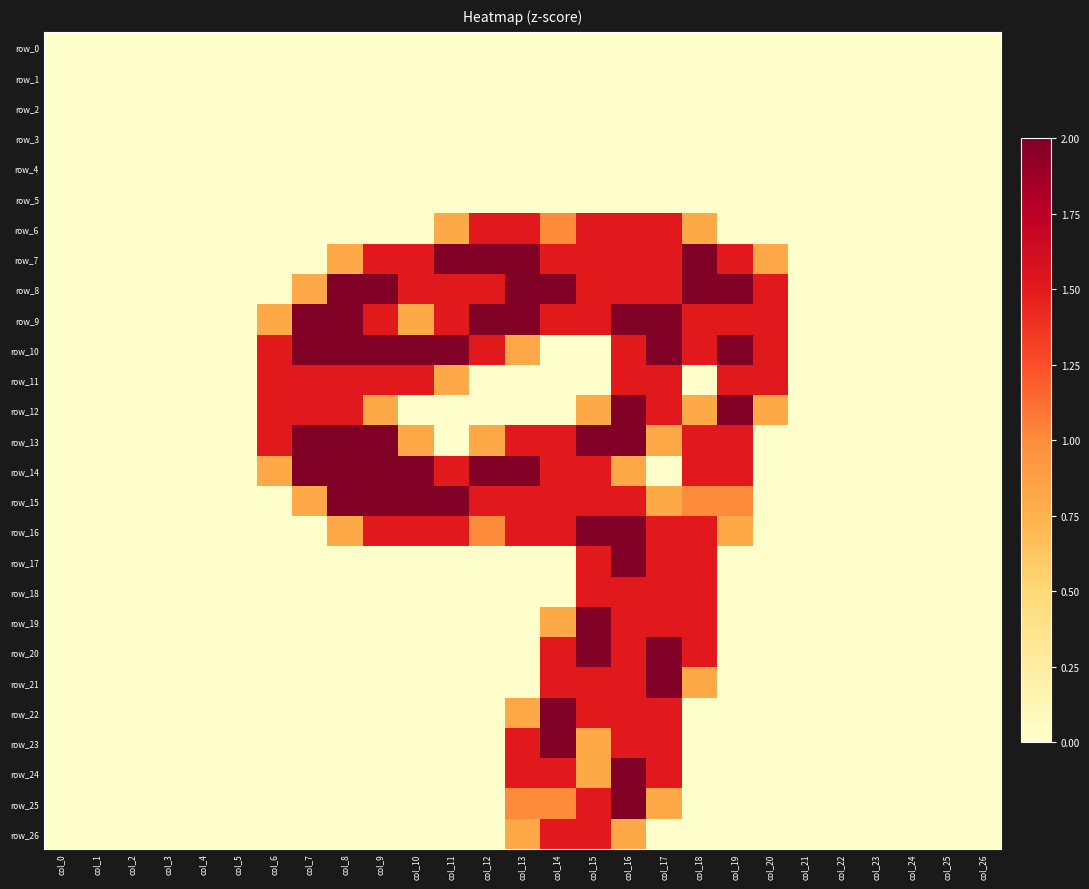

Reading right to left, extract all data points from this chart.

row_0: col_26=0.0	col_25=0.0	col_24=0.0	col_23=0.0	col_22=0.0	col_21=0.0	col_20=0.0	col_19=0.0	col_18=0.0	col_17=0.0	col_16=0.0	col_15=0.0	col_14=0.0	col_13=0.0	col_12=0.0	col_11=0.0	col_10=0.0	col_9=0.0	col_8=0.0	col_7=0.0	col_6=0.0	col_5=0.0	col_4=0.0	col_3=0.0	col_2=0.0	col_1=0.0	col_0=0.0
row_1: col_26=0.0	col_25=0.0	col_24=0.0	col_23=0.0	col_22=0.0	col_21=0.0	col_20=0.0	col_19=0.0	col_18=0.0	col_17=0.0	col_16=0.0	col_15=0.0	col_14=0.0	col_13=0.0	col_12=0.0	col_11=0.0	col_10=0.0	col_9=0.0	col_8=0.0	col_7=0.0	col_6=0.0	col_5=0.0	col_4=0.0	col_3=0.0	col_2=0.0	col_1=0.0	col_0=0.0
row_2: col_26=0.0	col_25=0.0	col_24=0.0	col_23=0.0	col_22=0.0	col_21=0.0	col_20=0.0	col_19=0.0	col_18=0.0	col_17=0.0	col_16=0.0	col_15=0.0	col_14=0.0	col_13=0.0	col_12=0.0	col_11=0.0	col_10=0.0	col_9=0.0	col_8=0.0	col_7=0.0	col_6=0.0	col_5=0.0	col_4=0.0	col_3=0.0	col_2=0.0	col_1=0.0	col_0=0.0
row_3: col_26=0.0	col_25=0.0	col_24=0.0	col_23=0.0	col_22=0.0	col_21=0.0	col_20=0.0	col_19=0.0	col_18=0.0	col_17=0.0	col_16=0.0	col_15=0.0	col_14=0.0	col_13=0.0	col_12=0.0	col_11=0.0	col_10=0.0	col_9=0.0	col_8=0.0	col_7=0.0	col_6=0.0	col_5=0.0	col_4=0.0	col_3=0.0	col_2=0.0	col_1=0.0	col_0=0.0
row_4: col_26=0.0	col_25=0.0	col_24=0.0	col_23=0.0	col_22=0.0	col_21=0.0	col_20=0.0	col_19=0.0	col_18=0.0	col_17=0.0	col_16=0.0	col_15=0.0	col_14=0.0	col_13=0.0	col_12=0.0	col_11=0.0	col_10=0.0	col_9=0.0	col_8=0.0	col_7=0.0	col_6=0.0	col_5=0.0	col_4=0.0	col_3=0.0	col_2=0.0	col_1=0.0	col_0=0.0
row_5: col_26=0.0	col_25=0.0	col_24=0.0	col_23=0.0	col_22=0.0	col_21=0.0	col_20=0.0	col_19=0.0	col_18=0.0	col_17=0.0	col_16=0.0	col_15=0.0	col_14=0.0	col_13=0.0	col_12=0.0	col_11=0.0	col_10=0.0	col_9=0.0	col_8=0.0	col_7=0.0	col_6=0.0	col_5=0.0	col_4=0.0	col_3=0.0	col_2=0.0	col_1=0.0	col_0=0.0
row_6: col_26=0.0	col_25=0.0	col_24=0.0	col_23=0.0	col_22=0.0	col_21=0.0	col_20=0.0	col_19=0.0	col_18=0.8	col_17=1.5	col_16=1.5	col_15=1.5	col_14=1.0	col_13=1.5	col_12=1.5	col_11=0.8	col_10=0.0	col_9=0.0	col_8=0.0	col_7=0.0	col_6=0.0	col_5=0.0	col_4=0.0	col_3=0.0	col_2=0.0	col_1=0.0	col_0=0.0
row_7: col_26=0.0	col_25=0.0	col_24=0.0	col_23=0.0	col_22=0.0	col_21=0.0	col_20=0.8	col_19=1.5	col_18=2.0	col_17=1.5	col_16=1.5	col_15=1.5	col_14=1.5	col_13=2.0	col_12=2.0	col_11=2.0	col_10=1.5	col_9=1.5	col_8=0.8	col_7=0.0	col_6=0.0	col_5=0.0	col_4=0.0	col_3=0.0	col_2=0.0	col_1=0.0	col_0=0.0
row_8: col_26=0.0	col_25=0.0	col_24=0.0	col_23=0.0	col_22=0.0	col_21=0.0	col_20=1.5	col_19=2.0	col_18=2.0	col_17=1.5	col_16=1.5	col_15=1.5	col_14=2.0	col_13=2.0	col_12=1.5	col_11=1.5	col_10=1.5	col_9=2.0	col_8=2.0	col_7=0.8	col_6=0.0	col_5=0.0	col_4=0.0	col_3=0.0	col_2=0.0	col_1=0.0	col_0=0.0
row_9: col_26=0.0	col_25=0.0	col_24=0.0	col_23=0.0	col_22=0.0	col_21=0.0	col_20=1.5	col_19=1.5	col_18=1.5	col_17=2.0	col_16=2.0	col_15=1.5	col_14=1.5	col_13=2.0	col_12=2.0	col_11=1.5	col_10=0.8	col_9=1.5	col_8=2.0	col_7=2.0	col_6=0.8	col_5=0.0	col_4=0.0	col_3=0.0	col_2=0.0	col_1=0.0	col_0=0.0
row_10: col_26=0.0	col_25=0.0	col_24=0.0	col_23=0.0	col_22=0.0	col_21=0.0	col_20=1.5	col_19=2.0	col_18=1.5	col_17=2.0	col_16=1.5	col_15=0.0	col_14=0.0	col_13=0.8	col_12=1.5	col_11=2.0	col_10=2.0	col_9=2.0	col_8=2.0	col_7=2.0	col_6=1.5	col_5=0.0	col_4=0.0	col_3=0.0	col_2=0.0	col_1=0.0	col_0=0.0
row_11: col_26=0.0	col_25=0.0	col_24=0.0	col_23=0.0	col_22=0.0	col_21=0.0	col_20=1.5	col_19=1.5	col_18=0.0	col_17=1.5	col_16=1.5	col_15=0.0	col_14=0.0	col_13=0.0	col_12=0.0	col_11=0.8	col_10=1.5	col_9=1.5	col_8=1.5	col_7=1.5	col_6=1.5	col_5=0.0	col_4=0.0	col_3=0.0	col_2=0.0	col_1=0.0	col_0=0.0
row_12: col_26=0.0	col_25=0.0	col_24=0.0	col_23=0.0	col_22=0.0	col_21=0.0	col_20=0.8	col_19=2.0	col_18=0.8	col_17=1.5	col_16=2.0	col_15=0.8	col_14=0.0	col_13=0.0	col_12=0.0	col_11=0.0	col_10=0.0	col_9=0.8	col_8=1.5	col_7=1.5	col_6=1.5	col_5=0.0	col_4=0.0	col_3=0.0	col_2=0.0	col_1=0.0	col_0=0.0
row_13: col_26=0.0	col_25=0.0	col_24=0.0	col_23=0.0	col_22=0.0	col_21=0.0	col_20=0.0	col_19=1.5	col_18=1.5	col_17=0.8	col_16=2.0	col_15=2.0	col_14=1.5	col_13=1.5	col_12=0.8	col_11=0.0	col_10=0.8	col_9=2.0	col_8=2.0	col_7=2.0	col_6=1.5	col_5=0.0	col_4=0.0	col_3=0.0	col_2=0.0	col_1=0.0	col_0=0.0
row_14: col_26=0.0	col_25=0.0	col_24=0.0	col_23=0.0	col_22=0.0	col_21=0.0	col_20=0.0	col_19=1.5	col_18=1.5	col_17=0.0	col_16=0.8	col_15=1.5	col_14=1.5	col_13=2.0	col_12=2.0	col_11=1.5	col_10=2.0	col_9=2.0	col_8=2.0	col_7=2.0	col_6=0.8	col_5=0.0	col_4=0.0	col_3=0.0	col_2=0.0	col_1=0.0	col_0=0.0
row_15: col_26=0.0	col_25=0.0	col_24=0.0	col_23=0.0	col_22=0.0	col_21=0.0	col_20=0.0	col_19=1.0	col_18=1.0	col_17=0.8	col_16=1.5	col_15=1.5	col_14=1.5	col_13=1.5	col_12=1.5	col_11=2.0	col_10=2.0	col_9=2.0	col_8=2.0	col_7=0.8	col_6=0.0	col_5=0.0	col_4=0.0	col_3=0.0	col_2=0.0	col_1=0.0	col_0=0.0
row_16: col_26=0.0	col_25=0.0	col_24=0.0	col_23=0.0	col_22=0.0	col_21=0.0	col_20=0.0	col_19=0.8	col_18=1.5	col_17=1.5	col_16=2.0	col_15=2.0	col_14=1.5	col_13=1.5	col_12=1.0	col_11=1.5	col_10=1.5	col_9=1.5	col_8=0.8	col_7=0.0	col_6=0.0	col_5=0.0	col_4=0.0	col_3=0.0	col_2=0.0	col_1=0.0	col_0=0.0
row_17: col_26=0.0	col_25=0.0	col_24=0.0	col_23=0.0	col_22=0.0	col_21=0.0	col_20=0.0	col_19=0.0	col_18=1.5	col_17=1.5	col_16=2.0	col_15=1.5	col_14=0.0	col_13=0.0	col_12=0.0	col_11=0.0	col_10=0.0	col_9=0.0	col_8=0.0	col_7=0.0	col_6=0.0	col_5=0.0	col_4=0.0	col_3=0.0	col_2=0.0	col_1=0.0	col_0=0.0
row_18: col_26=0.0	col_25=0.0	col_24=0.0	col_23=0.0	col_22=0.0	col_21=0.0	col_20=0.0	col_19=0.0	col_18=1.5	col_17=1.5	col_16=1.5	col_15=1.5	col_14=0.0	col_13=0.0	col_12=0.0	col_11=0.0	col_10=0.0	col_9=0.0	col_8=0.0	col_7=0.0	col_6=0.0	col_5=0.0	col_4=0.0	col_3=0.0	col_2=0.0	col_1=0.0	col_0=0.0
row_19: col_26=0.0	col_25=0.0	col_24=0.0	col_23=0.0	col_22=0.0	col_21=0.0	col_20=0.0	col_19=0.0	col_18=1.5	col_17=1.5	col_16=1.5	col_15=2.0	col_14=0.8	col_13=0.0	col_12=0.0	col_11=0.0	col_10=0.0	col_9=0.0	col_8=0.0	col_7=0.0	col_6=0.0	col_5=0.0	col_4=0.0	col_3=0.0	col_2=0.0	col_1=0.0	col_0=0.0
row_20: col_26=0.0	col_25=0.0	col_24=0.0	col_23=0.0	col_22=0.0	col_21=0.0	col_20=0.0	col_19=0.0	col_18=1.5	col_17=2.0	col_16=1.5	col_15=2.0	col_14=1.5	col_13=0.0	col_12=0.0	col_11=0.0	col_10=0.0	col_9=0.0	col_8=0.0	col_7=0.0	col_6=0.0	col_5=0.0	col_4=0.0	col_3=0.0	col_2=0.0	col_1=0.0	col_0=0.0
row_21: col_26=0.0	col_25=0.0	col_24=0.0	col_23=0.0	col_22=0.0	col_21=0.0	col_20=0.0	col_19=0.0	col_18=0.8	col_17=2.0	col_16=1.5	col_15=1.5	col_14=1.5	col_13=0.0	col_12=0.0	col_11=0.0	col_10=0.0	col_9=0.0	col_8=0.0	col_7=0.0	col_6=0.0	col_5=0.0	col_4=0.0	col_3=0.0	col_2=0.0	col_1=0.0	col_0=0.0
row_22: col_26=0.0	col_25=0.0	col_24=0.0	col_23=0.0	col_22=0.0	col_21=0.0	col_20=0.0	col_19=0.0	col_18=0.0	col_17=1.5	col_16=1.5	col_15=1.5	col_14=2.0	col_13=0.8	col_12=0.0	col_11=0.0	col_10=0.0	col_9=0.0	col_8=0.0	col_7=0.0	col_6=0.0	col_5=0.0	col_4=0.0	col_3=0.0	col_2=0.0	col_1=0.0	col_0=0.0
row_23: col_26=0.0	col_25=0.0	col_24=0.0	col_23=0.0	col_22=0.0	col_21=0.0	col_20=0.0	col_19=0.0	col_18=0.0	col_17=1.5	col_16=1.5	col_15=0.8	col_14=2.0	col_13=1.5	col_12=0.0	col_11=0.0	col_10=0.0	col_9=0.0	col_8=0.0	col_7=0.0	col_6=0.0	col_5=0.0	col_4=0.0	col_3=0.0	col_2=0.0	col_1=0.0	col_0=0.0
row_24: col_26=0.0	col_25=0.0	col_24=0.0	col_23=0.0	col_22=0.0	col_21=0.0	col_20=0.0	col_19=0.0	col_18=0.0	col_17=1.5	col_16=2.0	col_15=0.8	col_14=1.5	col_13=1.5	col_12=0.0	col_11=0.0	col_10=0.0	col_9=0.0	col_8=0.0	col_7=0.0	col_6=0.0	col_5=0.0	col_4=0.0	col_3=0.0	col_2=0.0	col_1=0.0	col_0=0.0
row_25: col_26=0.0	col_25=0.0	col_24=0.0	col_23=0.0	col_22=0.0	col_21=0.0	col_20=0.0	col_19=0.0	col_18=0.0	col_17=0.8	col_16=2.0	col_15=1.5	col_14=1.0	col_13=1.0	col_12=0.0	col_11=0.0	col_10=0.0	col_9=0.0	col_8=0.0	col_7=0.0	col_6=0.0	col_5=0.0	col_4=0.0	col_3=0.0	col_2=0.0	col_1=0.0	col_0=0.0
row_26: col_26=0.0	col_25=0.0	col_24=0.0	col_23=0.0	col_22=0.0	col_21=0.0	col_20=0.0	col_19=0.0	col_18=0.0	col_17=0.0	col_16=0.8	col_15=1.5	col_14=1.5	col_13=0.8	col_12=0.0	col_11=0.0	col_10=0.0	col_9=0.0	col_8=0.0	col_7=0.0	col_6=0.0	col_5=0.0	col_4=0.0	col_3=0.0	col_2=0.0	col_1=0.0	col_0=0.0